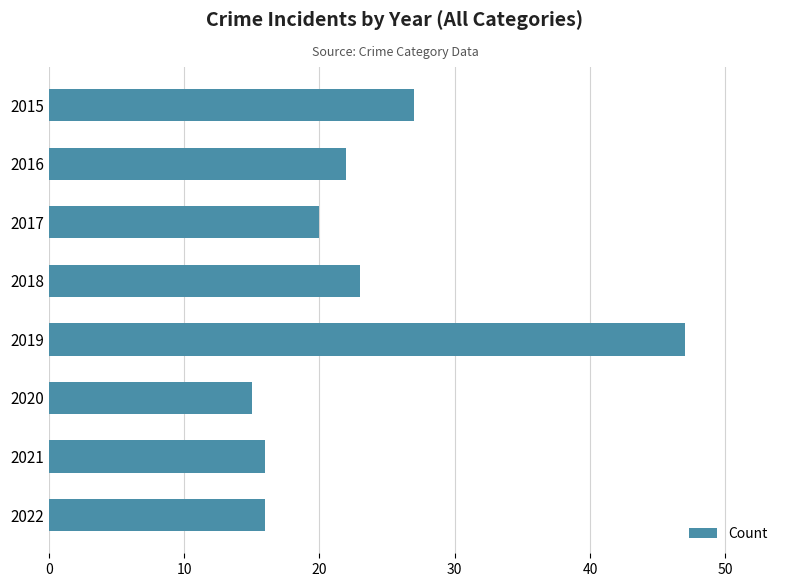

Read the value at 2016, to the nearest 10.

20